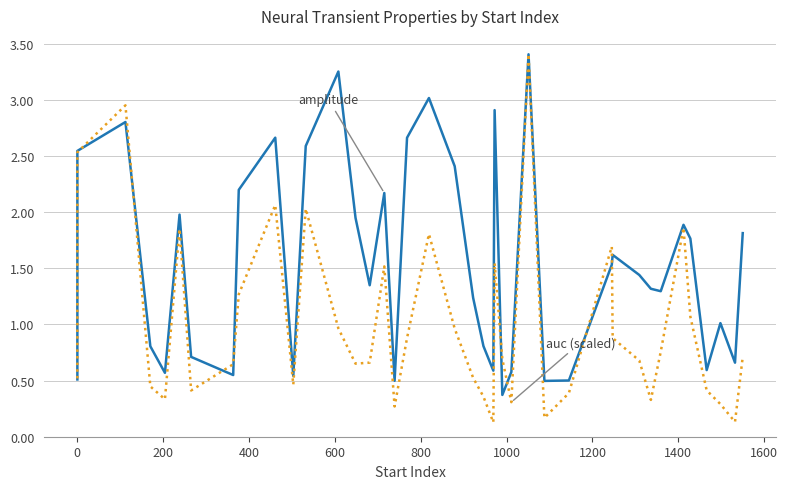

True or false: auc (scaled) has a value of 0.2 at 1000.

False